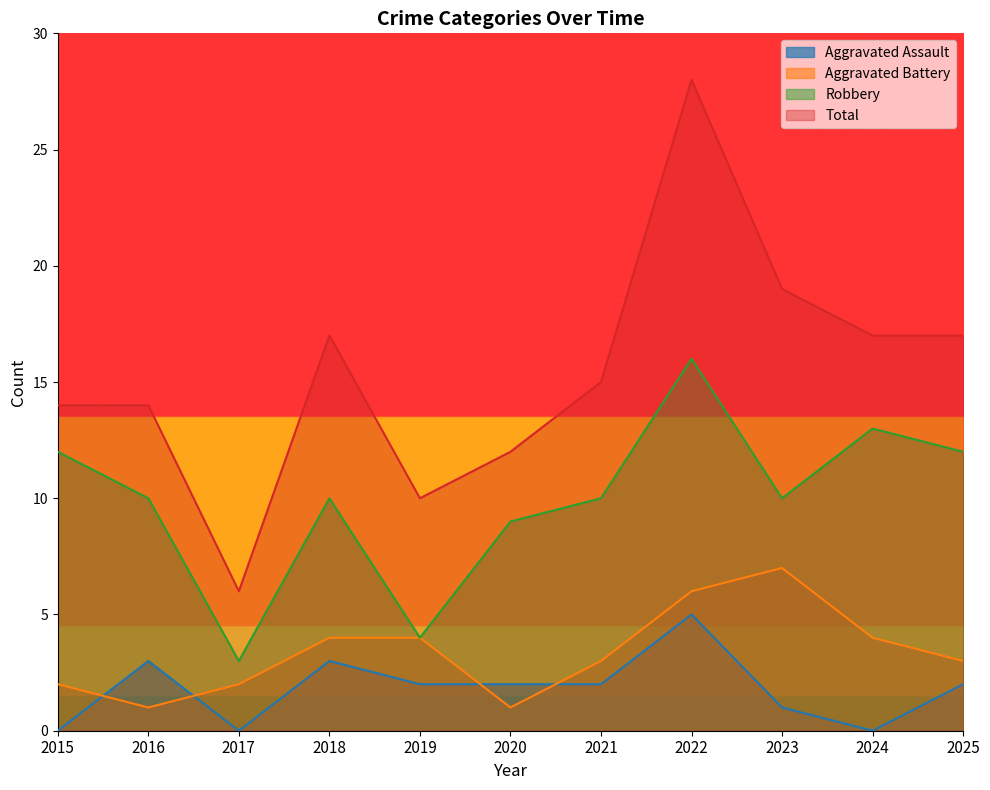

How many data points in Total are above 15?

5